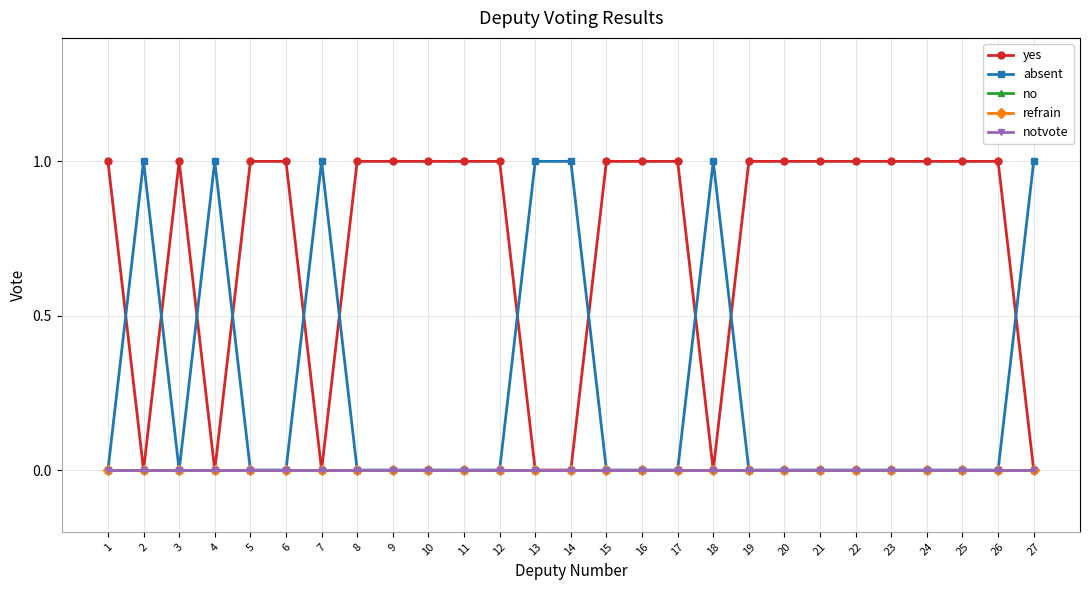

How many lines are shown in the chart?

5